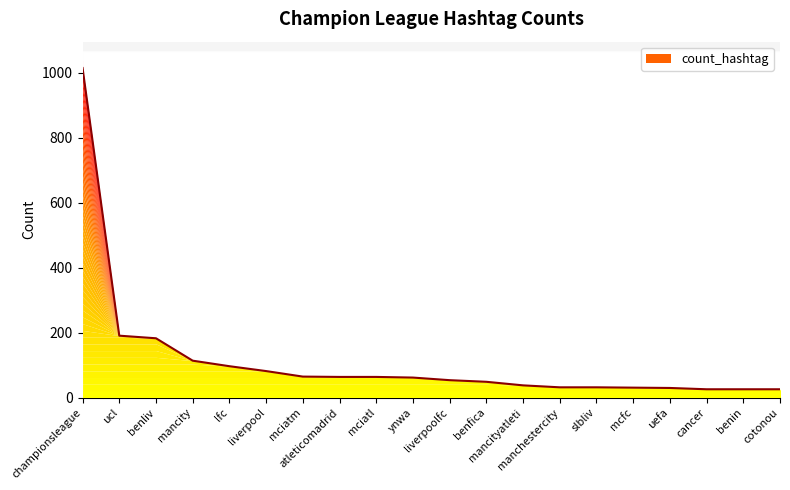

At which label does the data first exceed 62?

championsleague